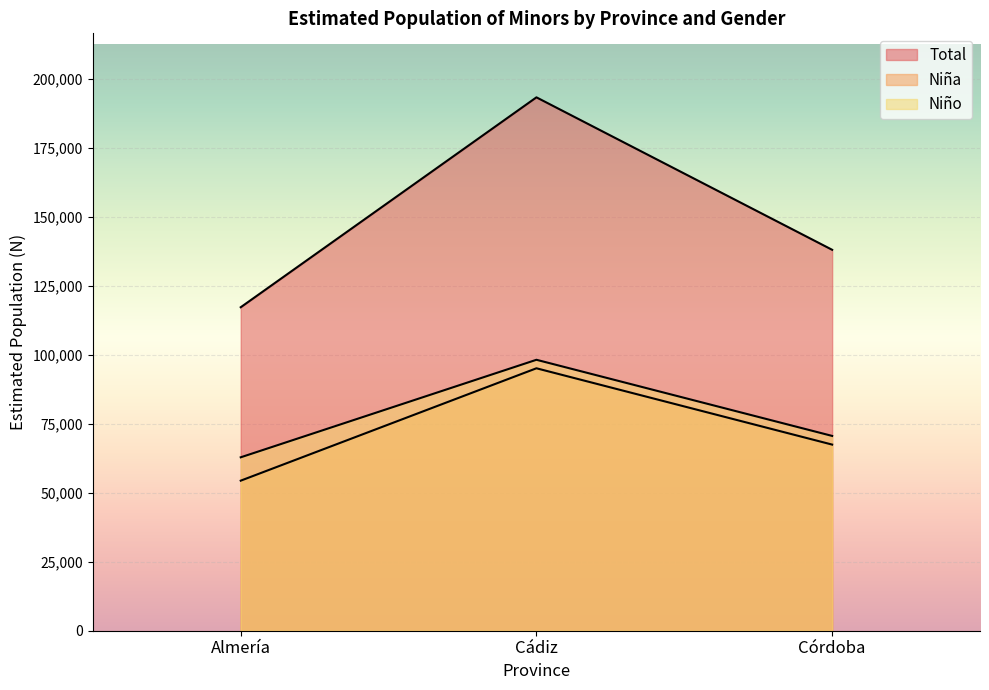

What is the maximum value for N (estimada) Niño?

98133